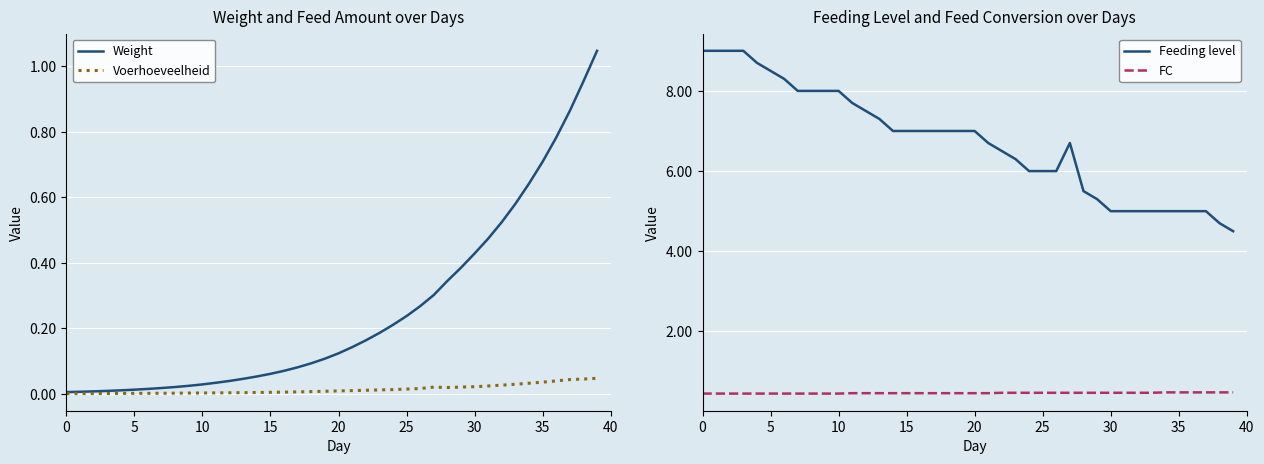

What is the average value of the FC series?

0.5